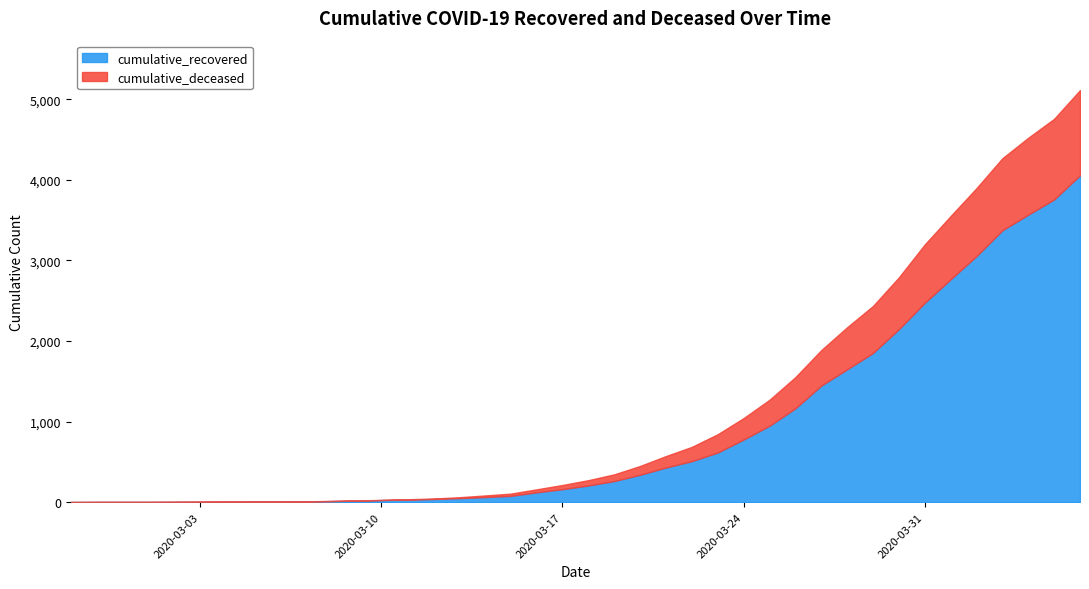

What is the average value of the cumulative_recovered series?

901